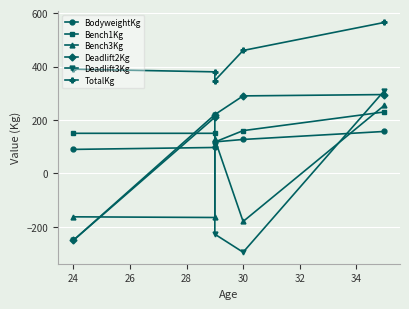

True or false: Deadlift3Kg and TotalKg cross at least once.

False